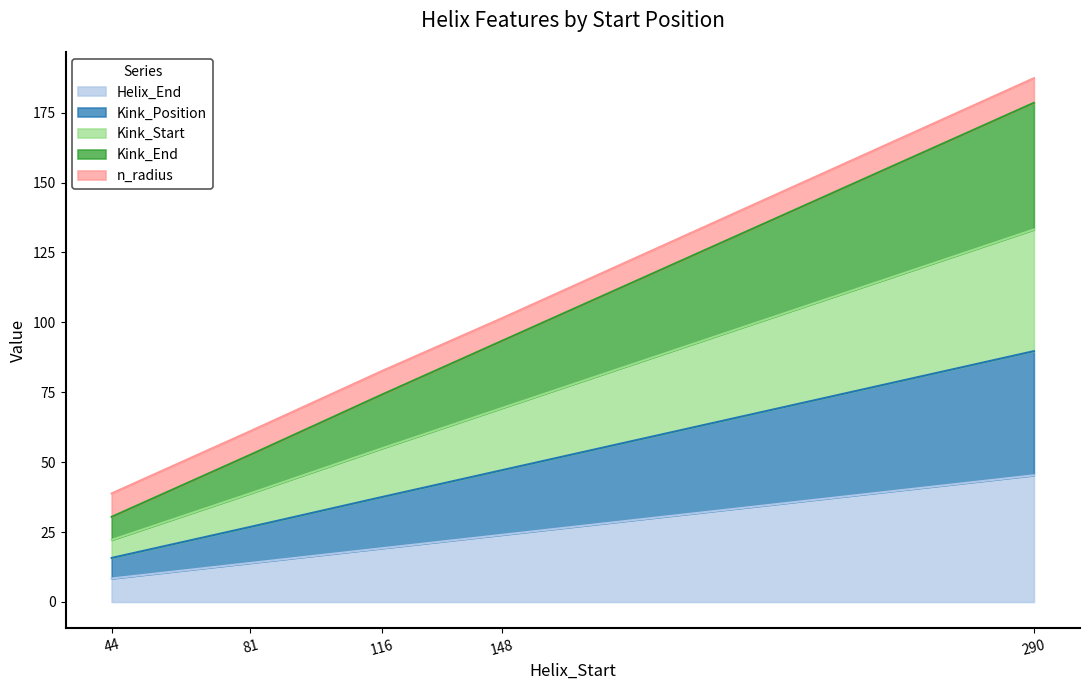

Is it true that Helix_End equals 19.2 at 116?

True